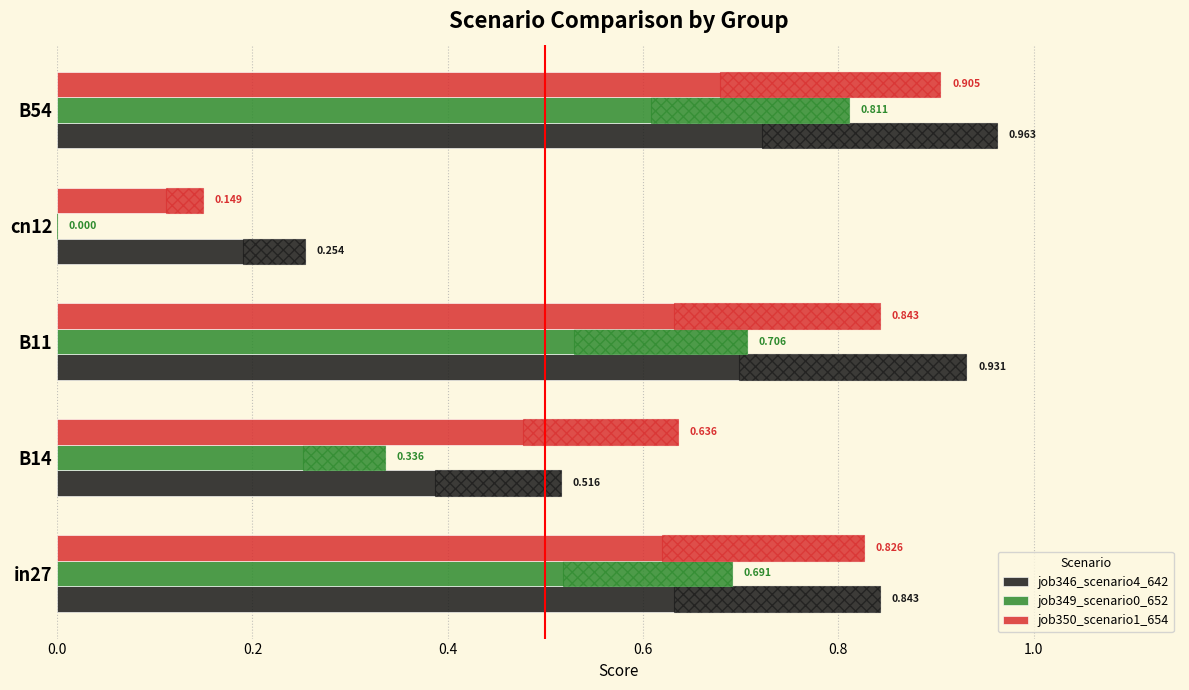

Reading left to right, extract all data points from this chart.

job346_scenario4_642: 0.8	0.5	0.9	0.3	1.0
job349_scenario0_652: 0.7	0.3	0.7	0.0	0.8
job350_scenario1_654: 0.8	0.6	0.8	0.1	0.9